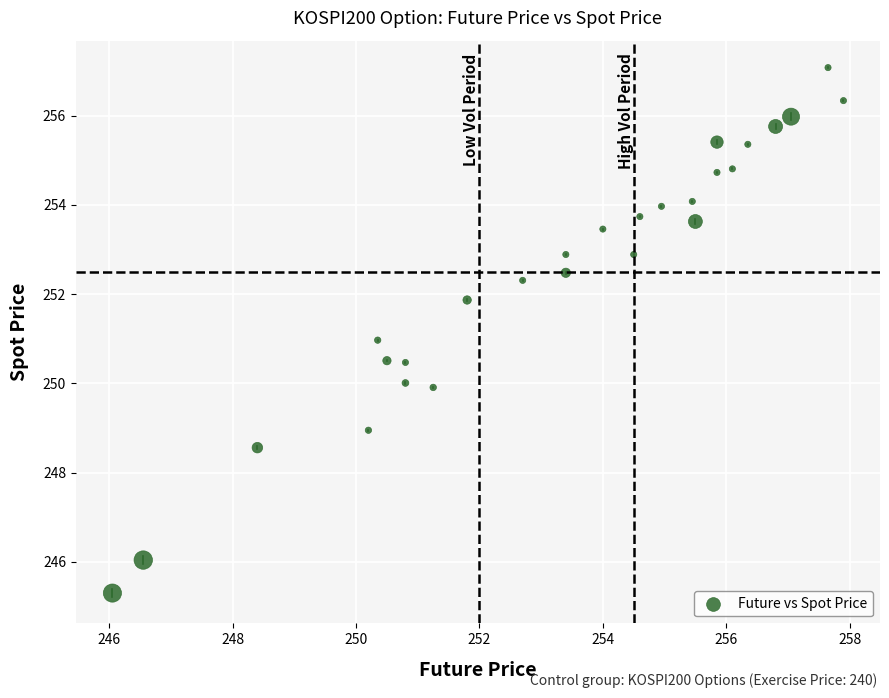

What is the range of Y values (max minus min)?

11.8